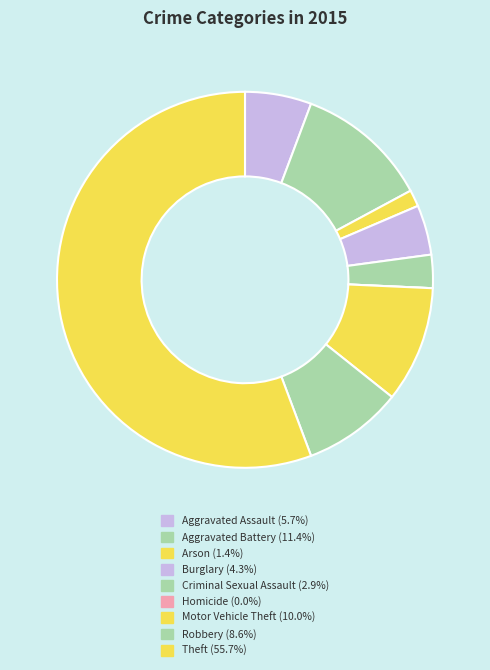

Is Theft the majority of the pie?

Yes